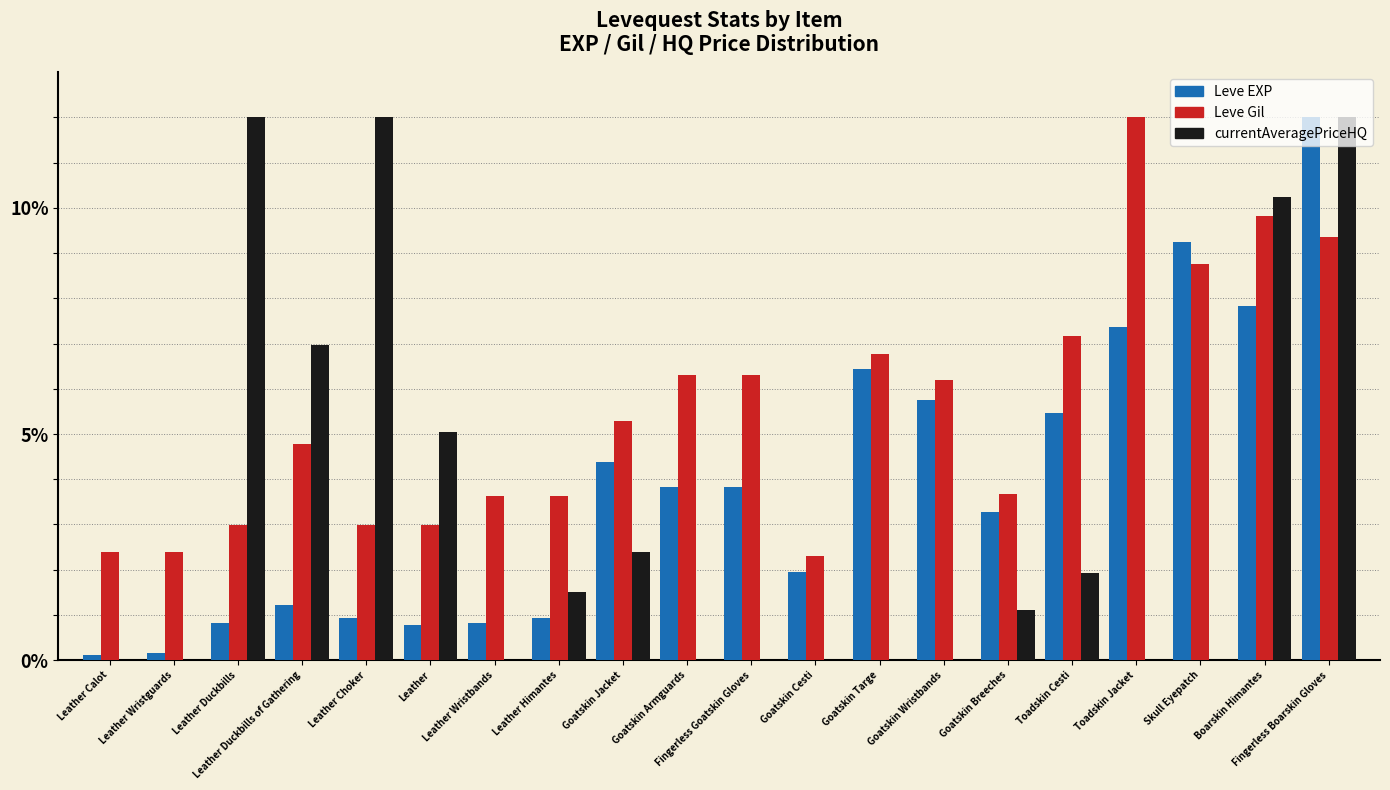

How many values in the Leve EXP series exceed 3?

11